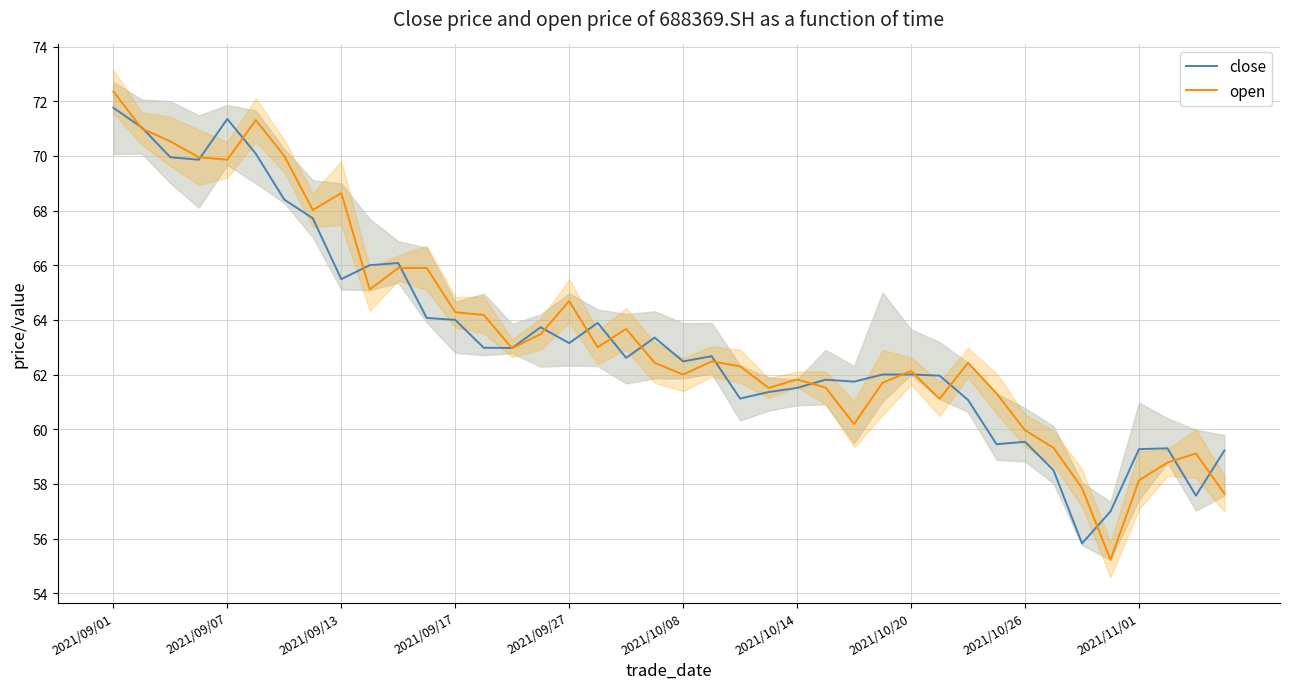

How many values in the close series exceed 62?

22